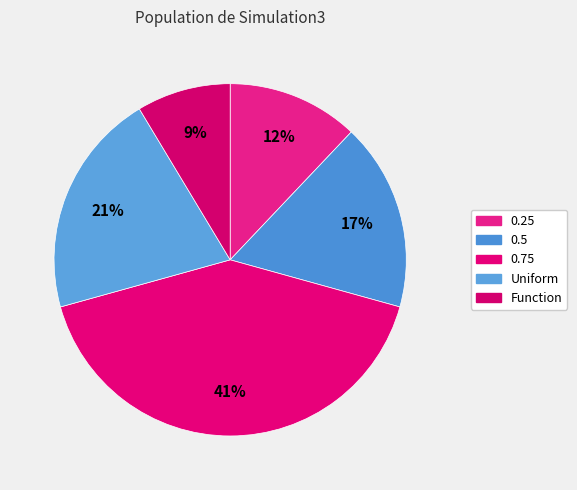

Does any single category account for the majority?

No